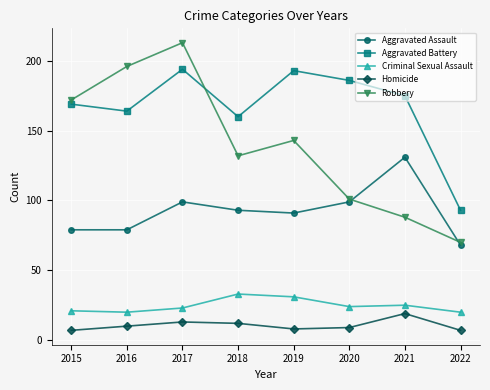

How many values in the Criminal Sexual Assault series are below 24?

4